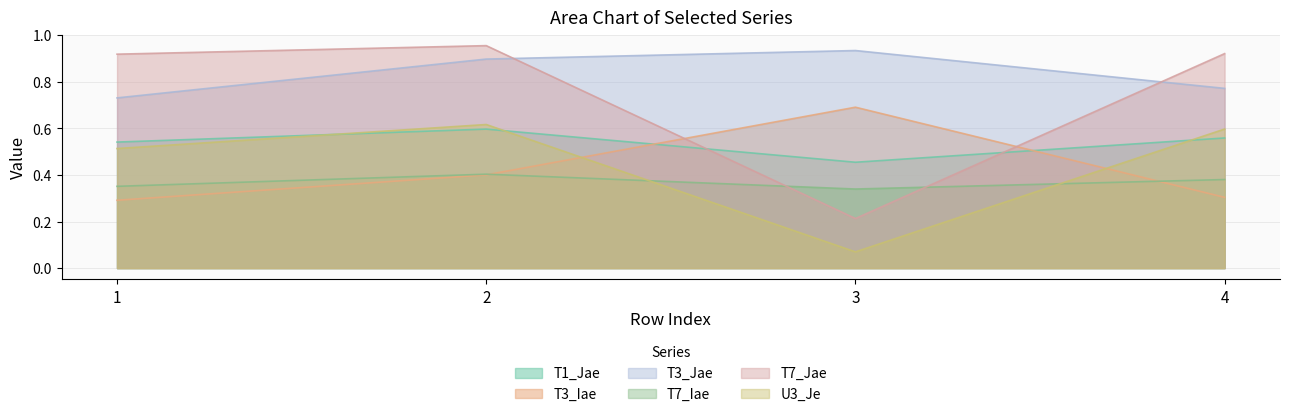

Reading right to left, transcribe all the data shown in this chart.

T1_Jae: 4=0.6	3=0.5	2=0.6	1=0.5
T3_Iae: 4=0.3	3=0.7	2=0.4	1=0.3
T3_Jae: 4=0.8	3=0.9	2=0.9	1=0.7
T7_Iae: 4=0.4	3=0.3	2=0.4	1=0.4
T7_Jae: 4=0.9	3=0.2	2=1.0	1=0.9
U3_Je: 4=0.6	3=0.1	2=0.6	1=0.5